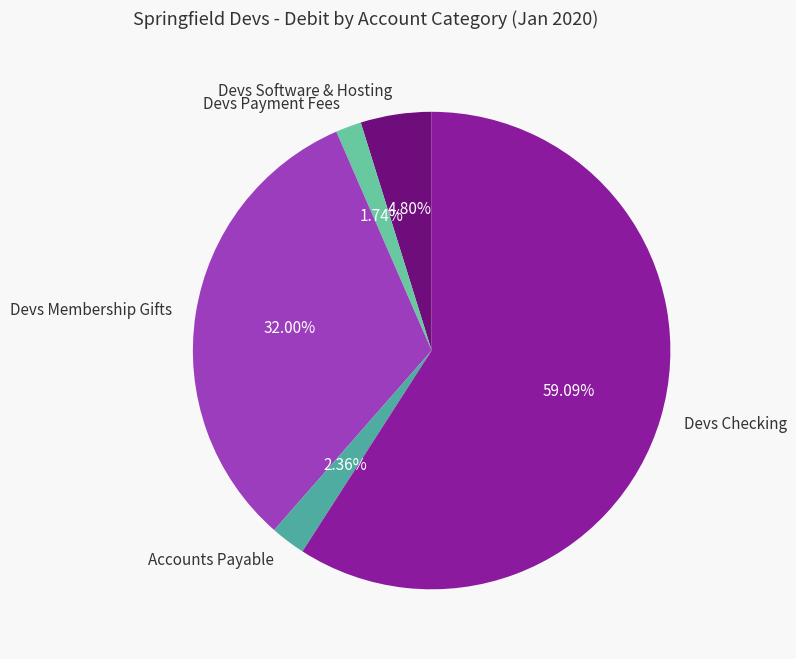

Which slice represents more than half of the pie?

Devs Checking